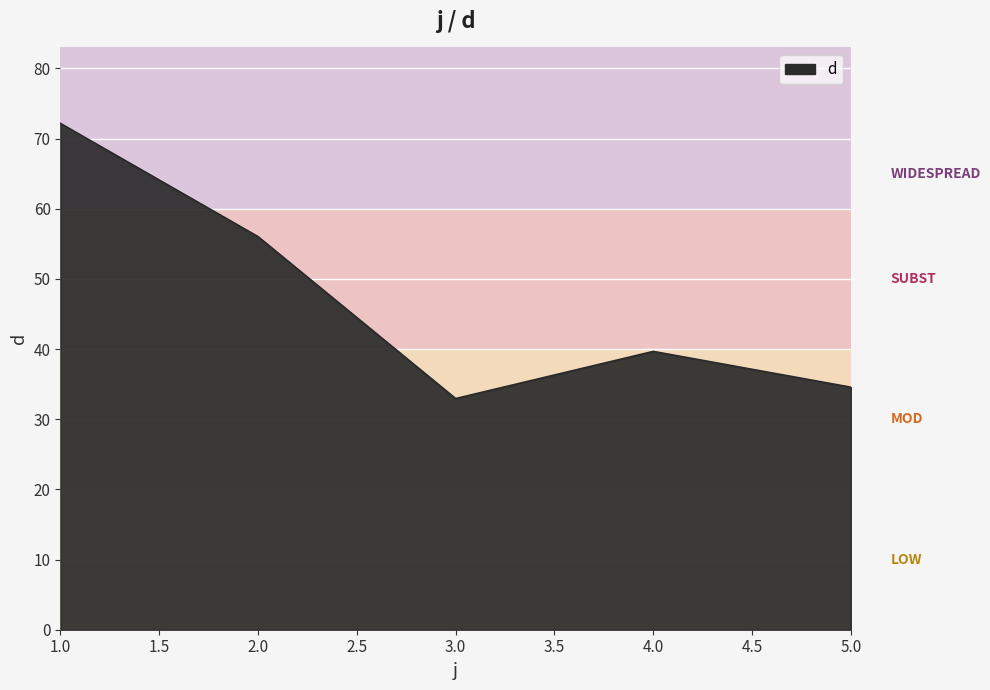

List the labels in order of value, smallest first.

3.0, 5.0, 4.0, 2.0, 1.0